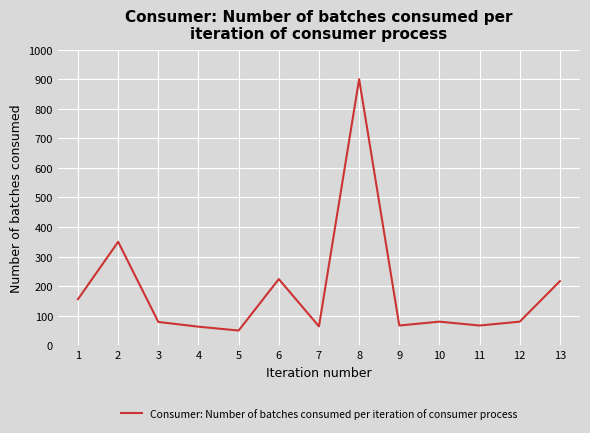

Is this an area chart (filled region under the line)?

No